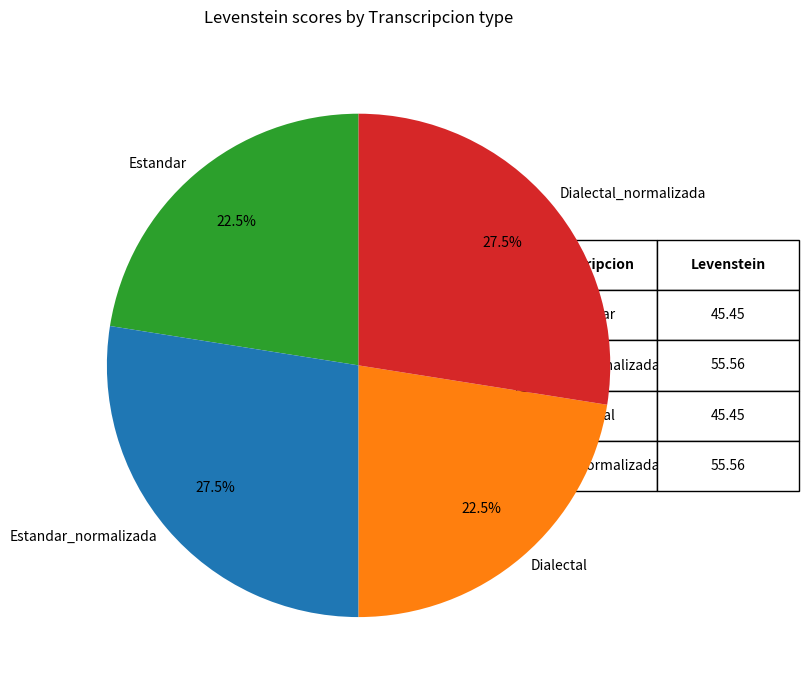

How much of the chart is everything except Estandar?

77.5%